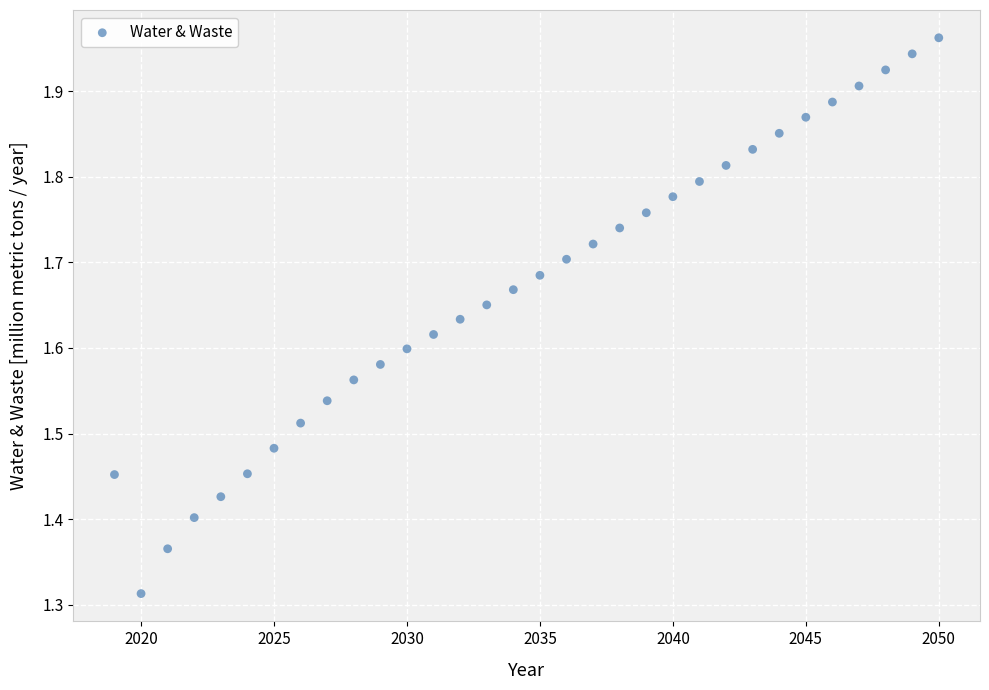

What is the range of X values (max minus min)?

31.0